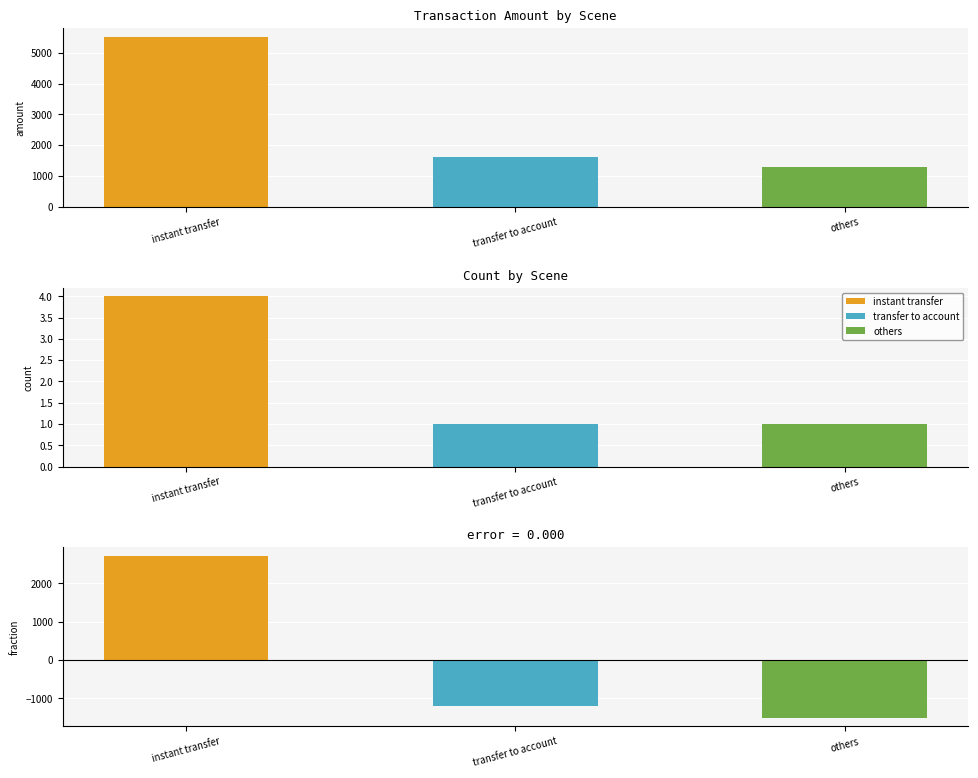

Which category has the lowest value across all series?

others